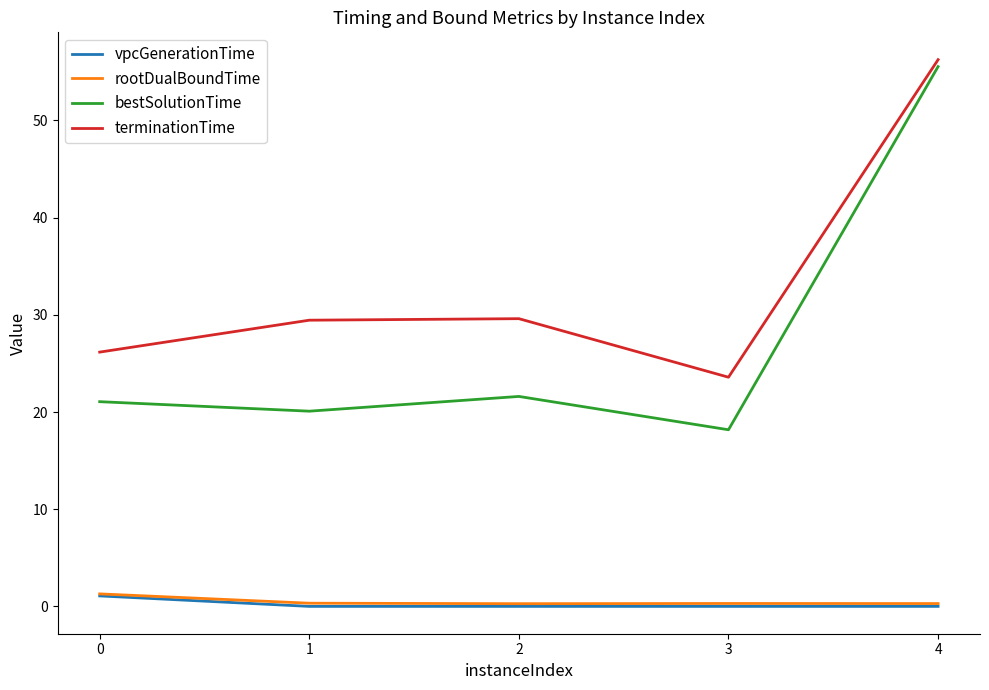

Is it true that terminationTime equals 26.2 at 0?

True